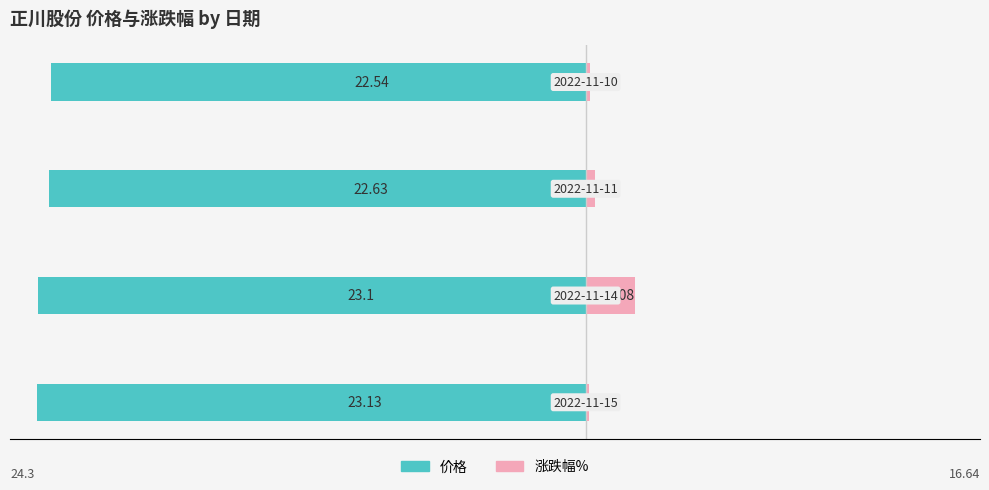

What is the value of the 价格 bar at the 4th from the left?

-22.5